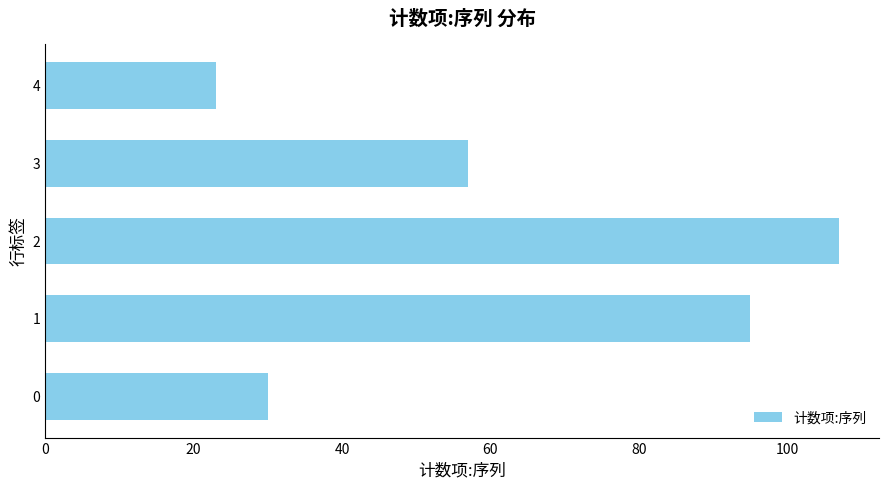

How many bars are there in total?

5